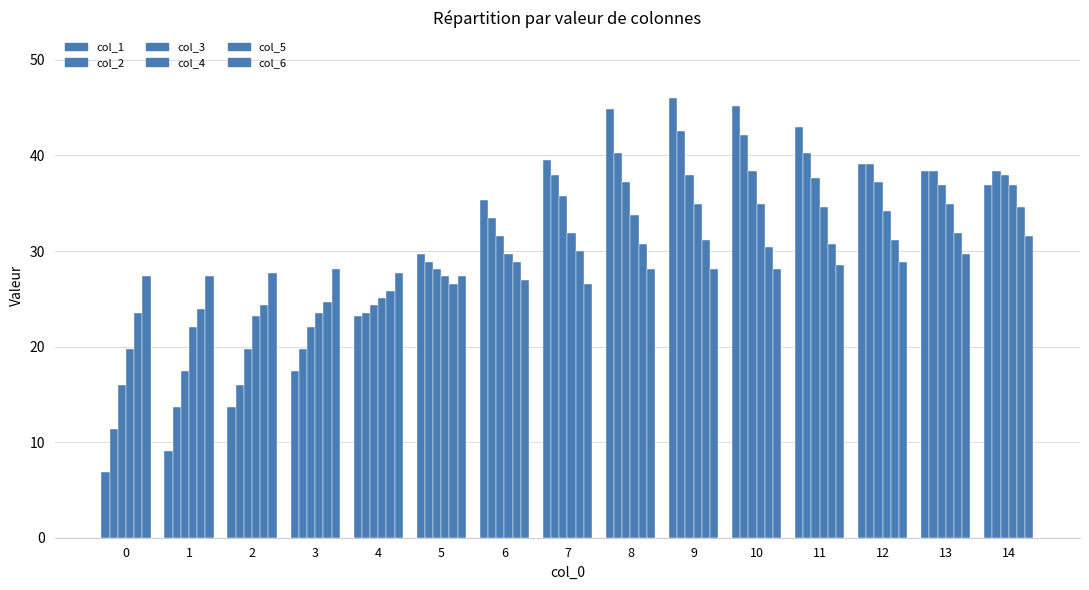

The value of col_2 at 4 is 23.6. True or false?

True